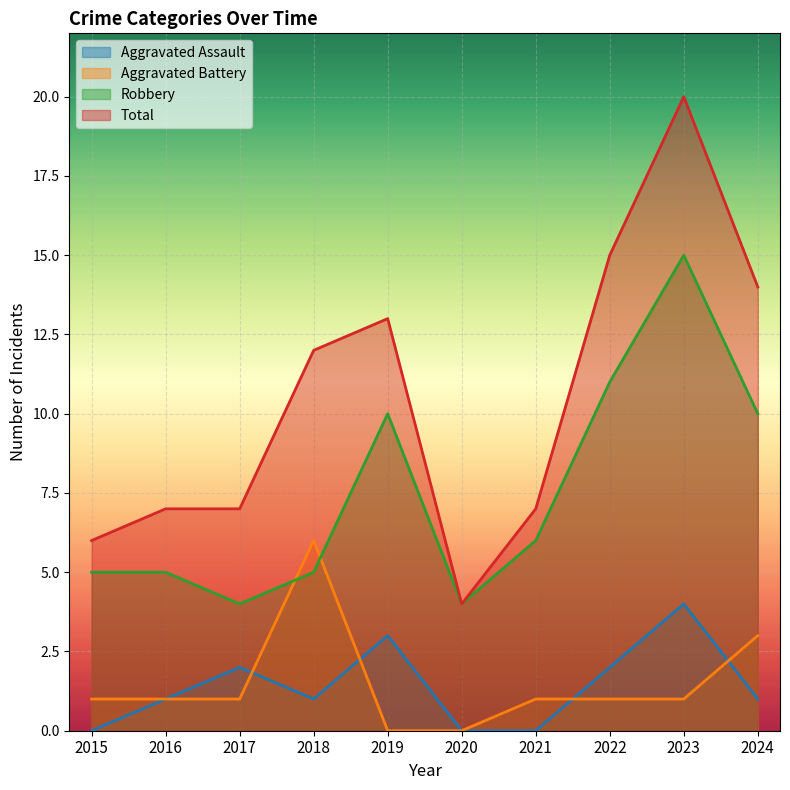

True or false: Aggravated Assault and Robbery cross at least once.

False